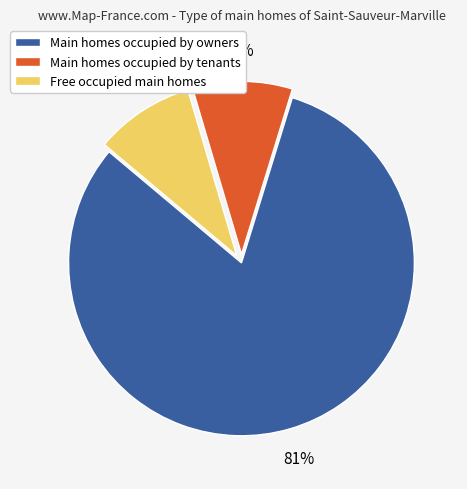

What is the majority slice?

Main homes occupied by owners